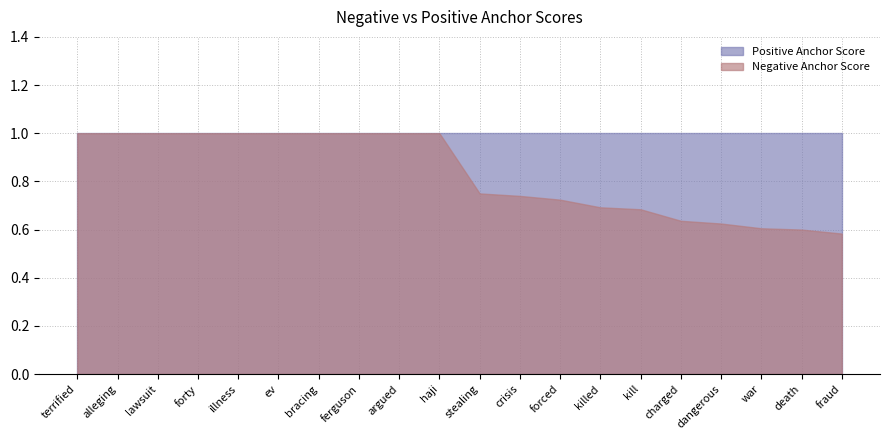

Is the value of Positive Anchor Score at crisis greater than the value of Negative Anchor Score at bracing?

No